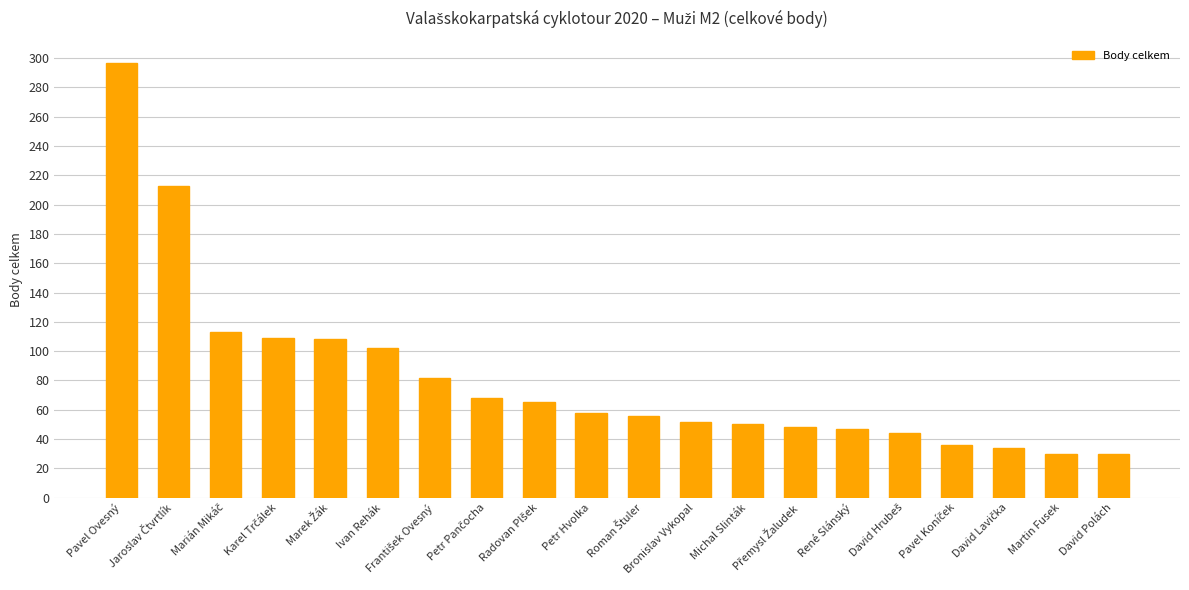

What is the label of the 8th bar from the right?

Michal Slinták